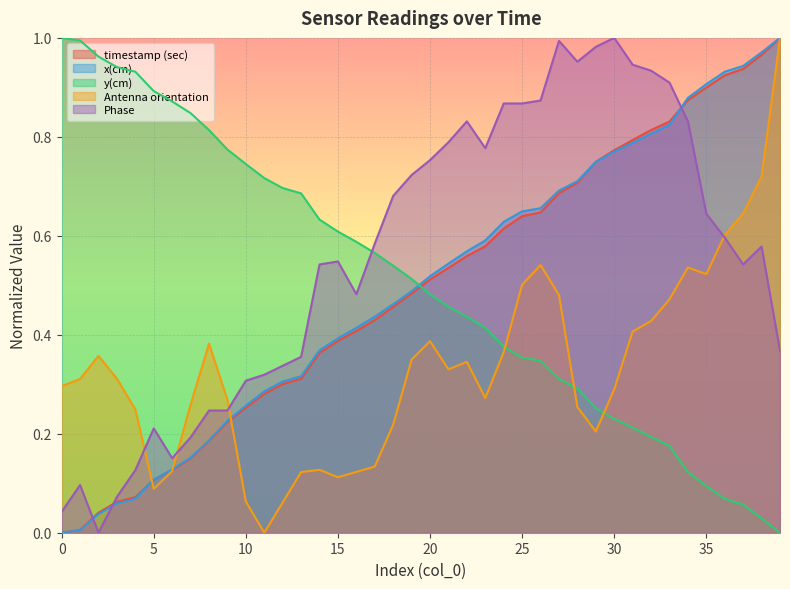

Rank the series by their maximum value, from highest to lowest.

timestamp (sec), x(cm), y(cm), Antenna orientation, Phase